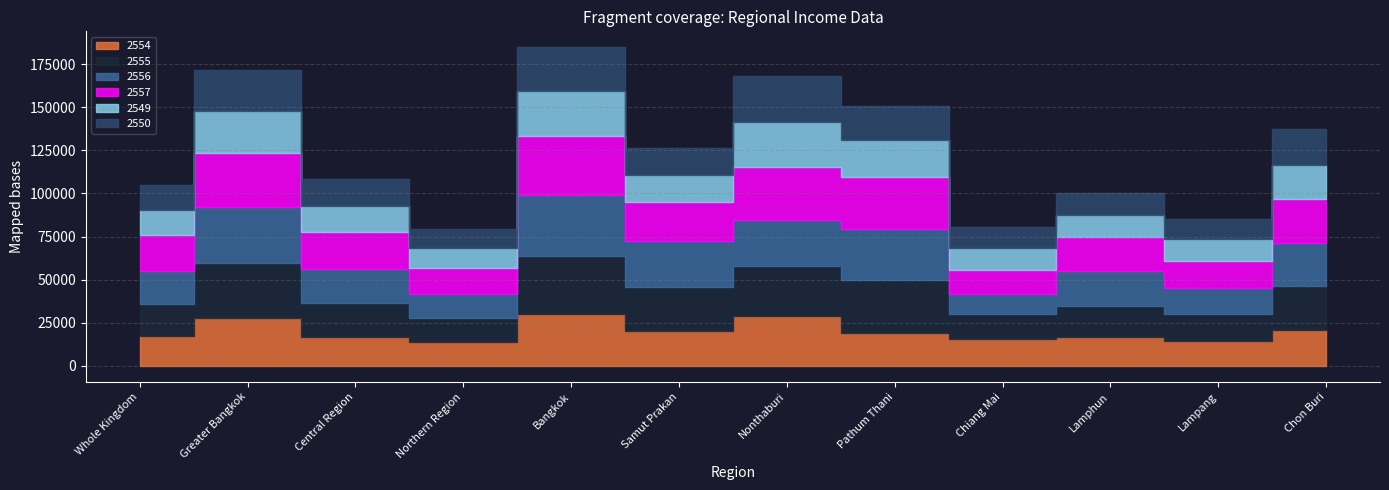

The value of 2550 at Nonthaburi is 9567. True or false?

False